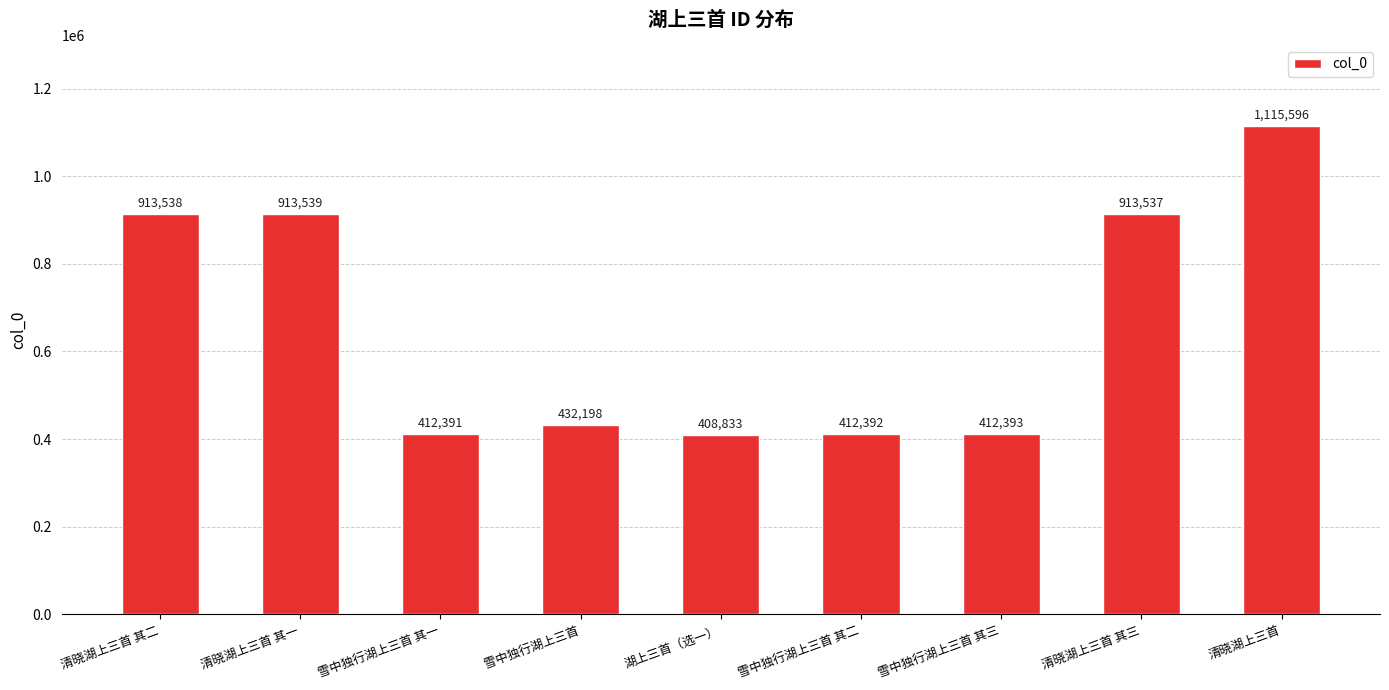

What is the sum of the values at 湖上三首（选一） and 雪中独行湖上三首?

841031